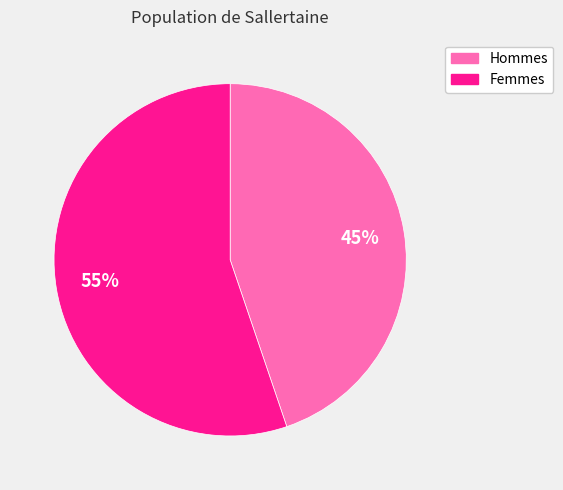

To the nearest percent, what is the average slice percentage?

50%